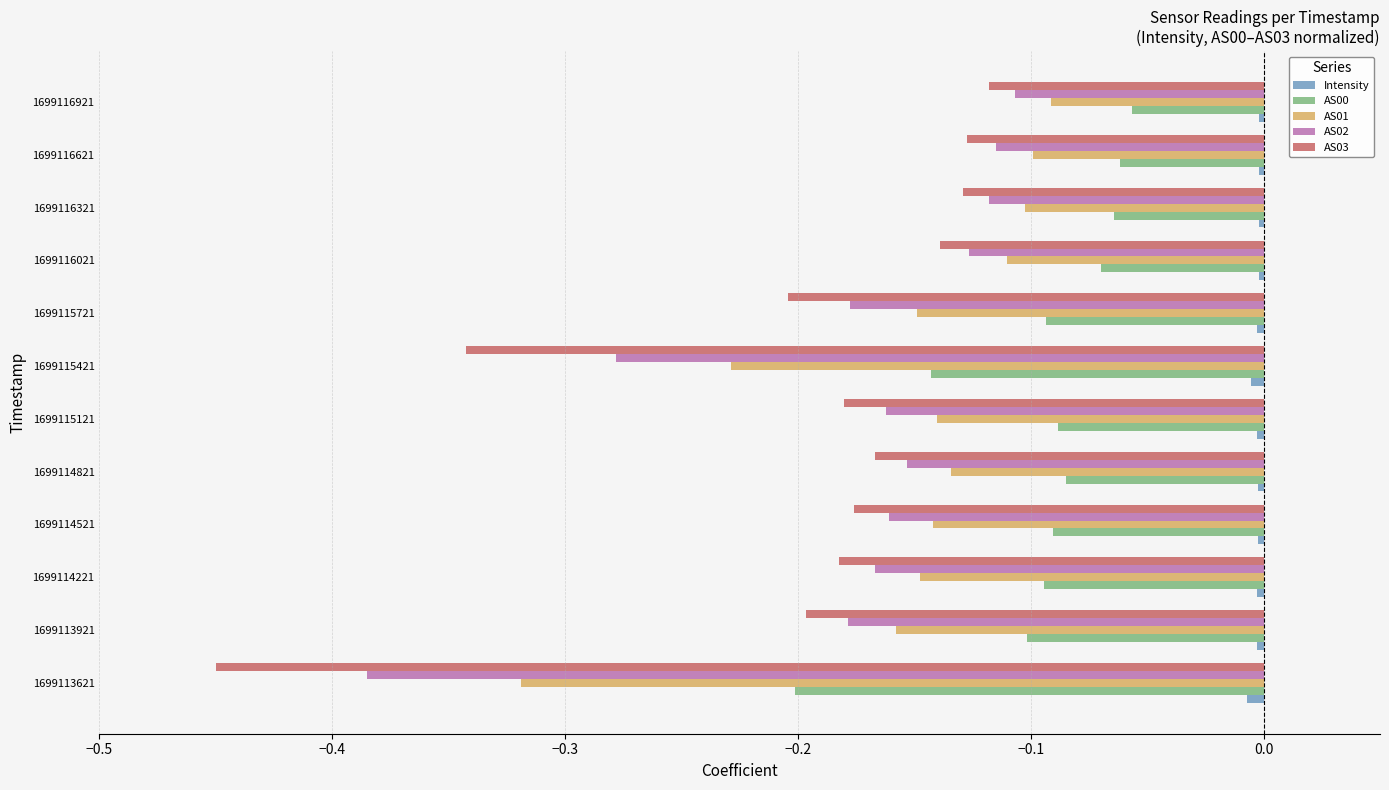

The value of Intensity at 1699115421 is -0.0. True or false?

True